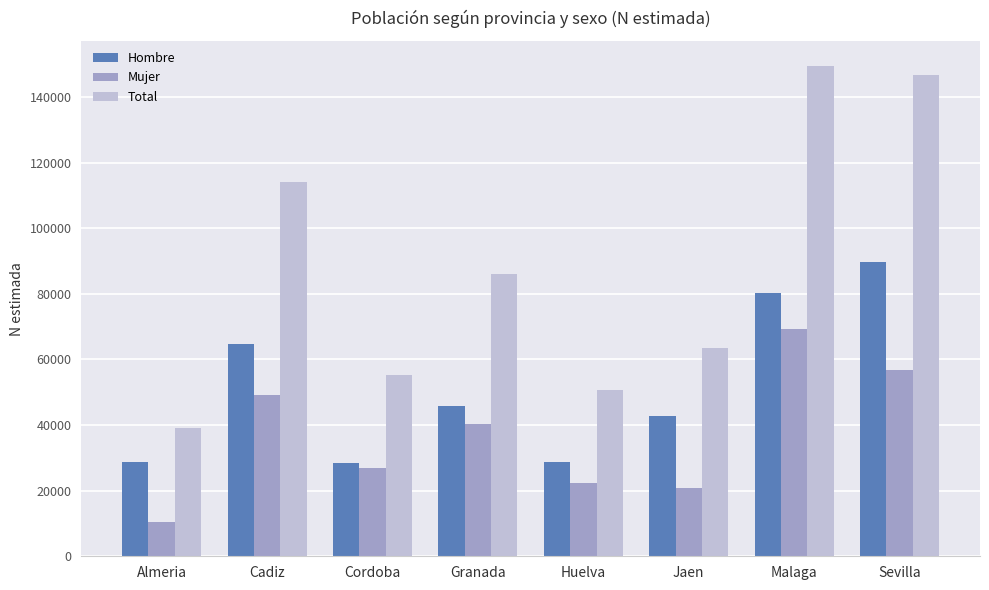

At which category does the chart reach its peak across all series?

Malaga